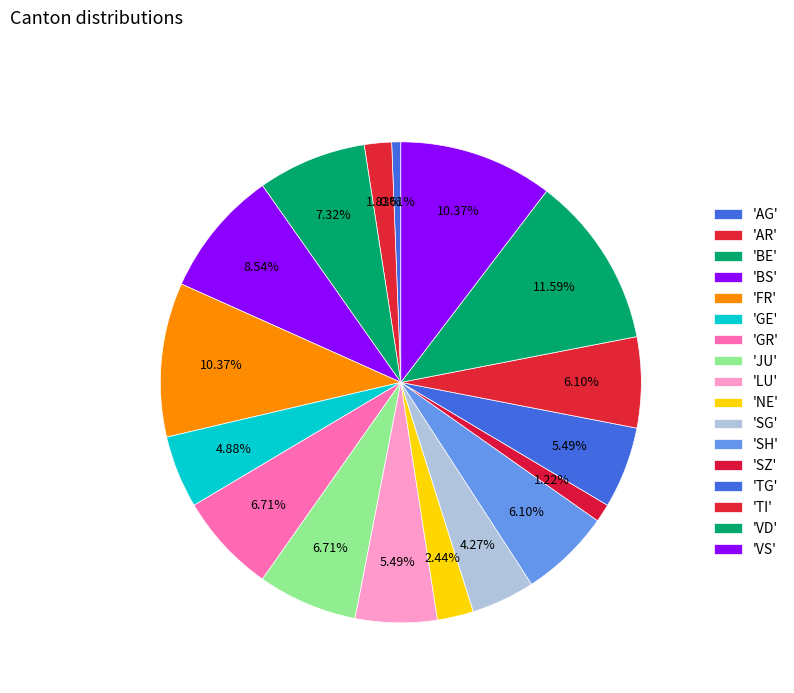

How many slices are in this pie chart?

17